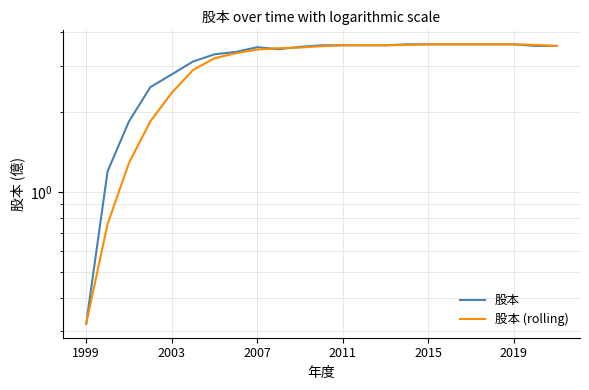

Reading right to left, extract all data points from this chart.

股本: 3.6	3.6	3.6	3.6	3.6	3.6	3.6	3.6	3.6	3.6	3.6	3.6	3.5	3.5	3.5	3.4	3.3	3.1	2.8	2.5	1.9	1.2	0.3
股本 (rolling): 3.6	3.6	3.6	3.6	3.6	3.6	3.6	3.6	3.6	3.6	3.6	3.5	3.5	3.5	3.5	3.3	3.2	2.9	2.4	1.9	1.3	0.8	0.3